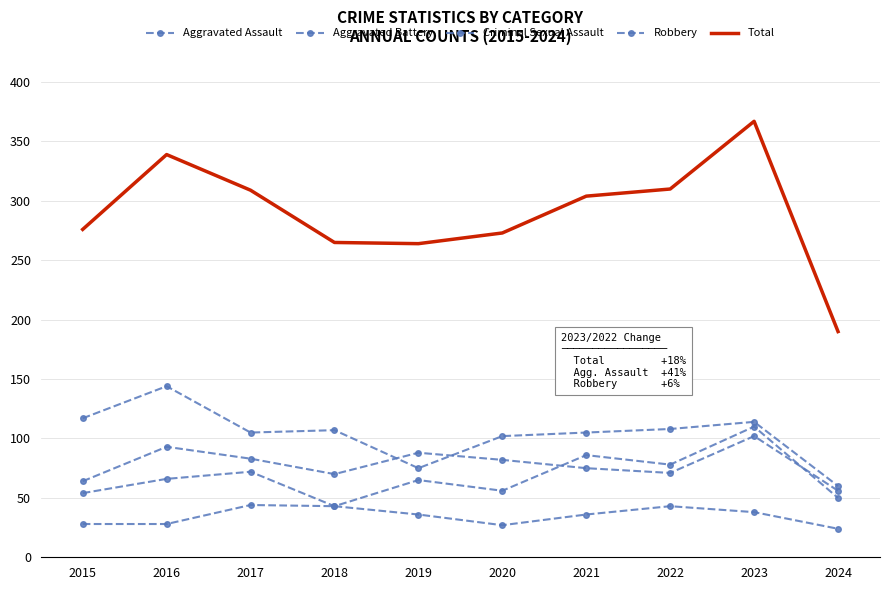

True or false: Robbery and Aggravated Assault intersect in this chart.

False